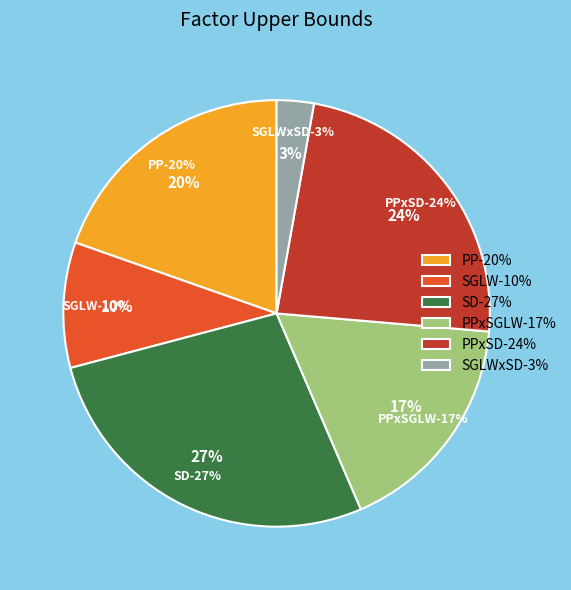

How many segments does this pie chart have?

6